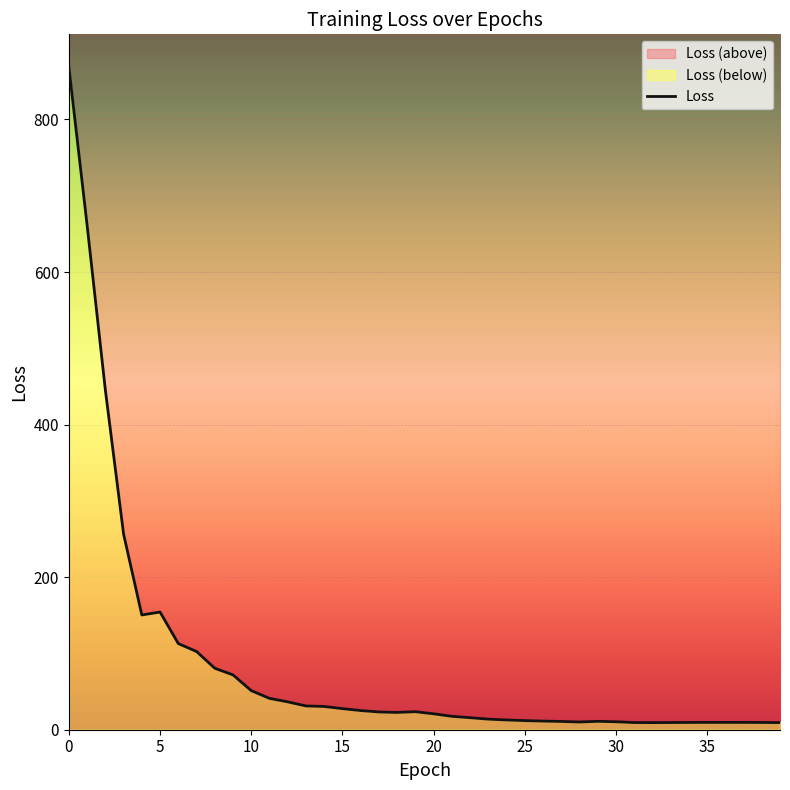

How many lines are shown in the chart?

1